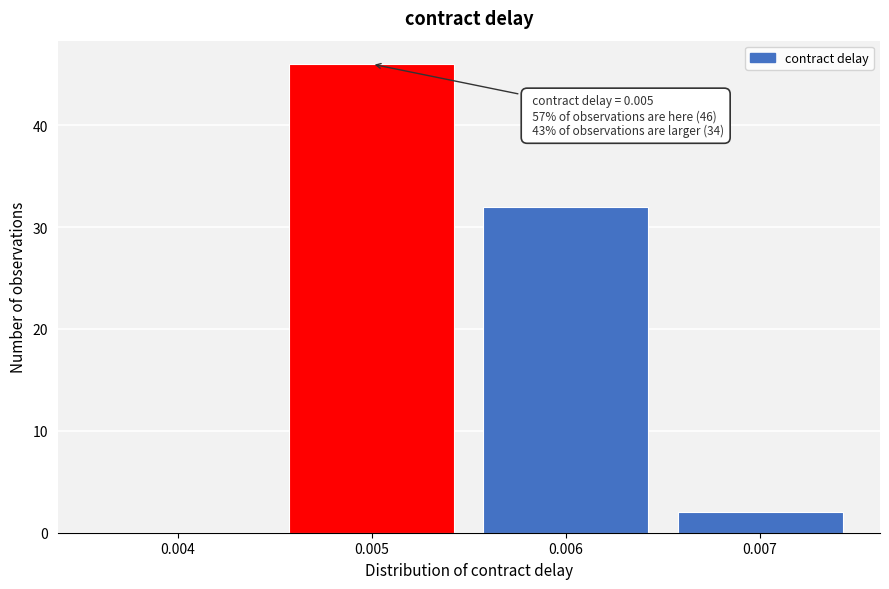

Reading left to right, list all the values displayed in this chart.

0.004=0	0.005=46	0.006=32	0.007=2